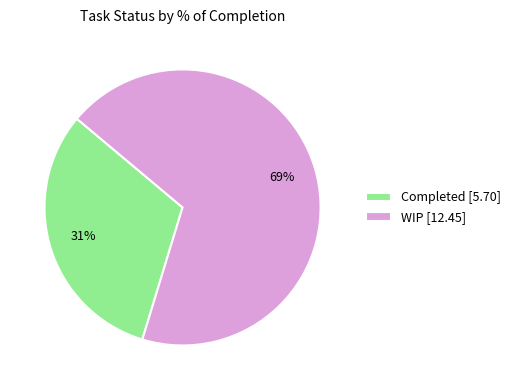

How many segments does this pie chart have?

2